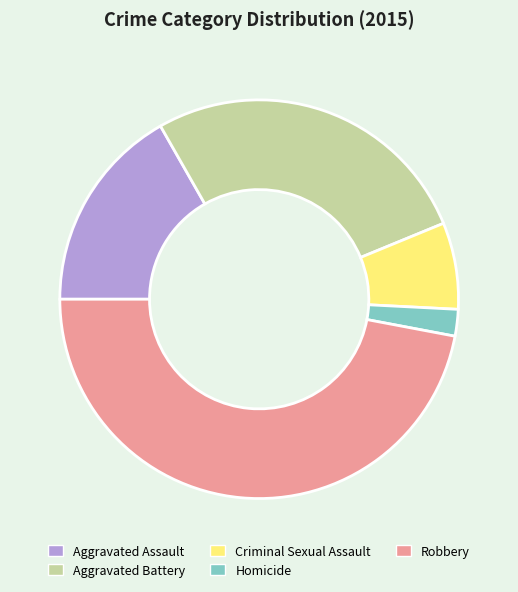

Rank the categories by value from highest to lowest.

Robbery, Aggravated Battery, Aggravated Assault, Criminal Sexual Assault, Homicide